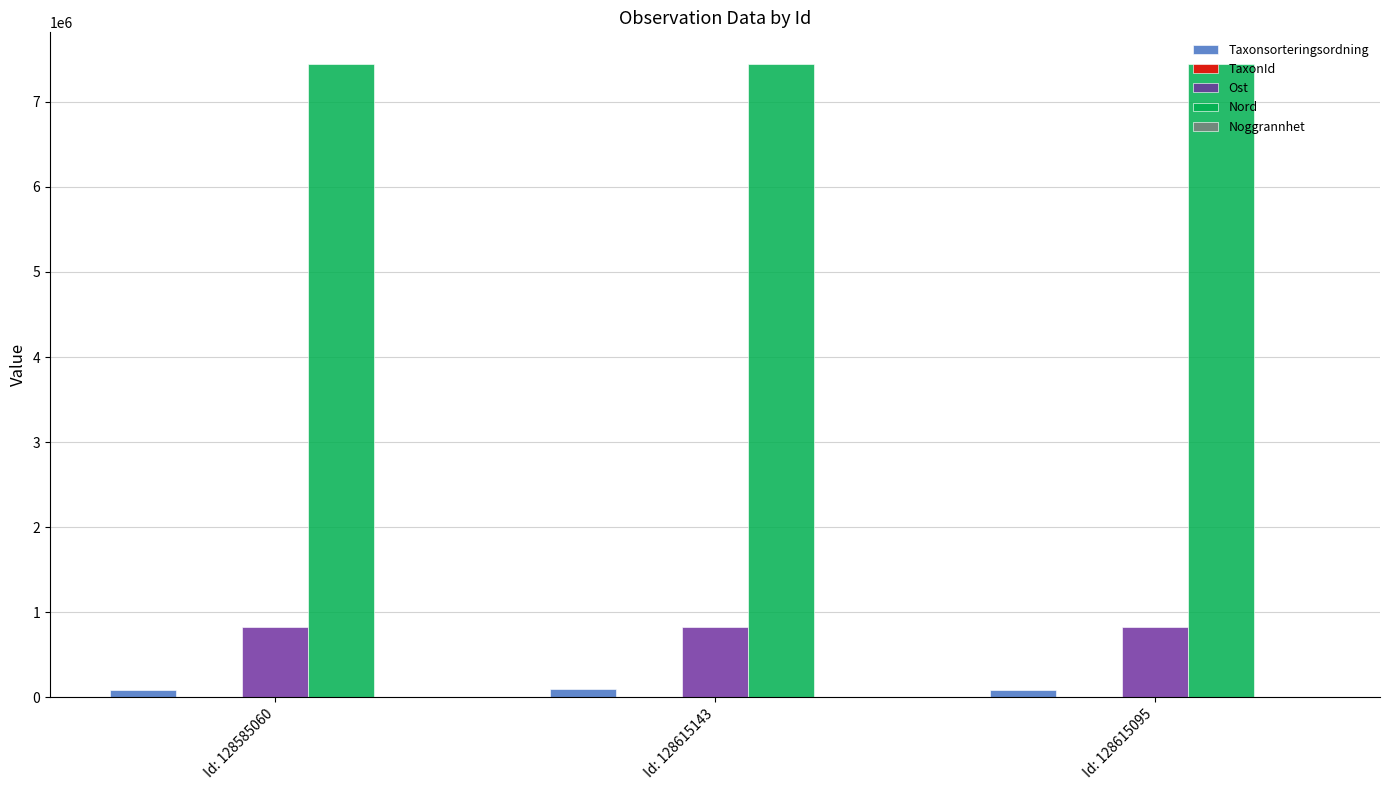

What is the average value of the Nord series?

7445336